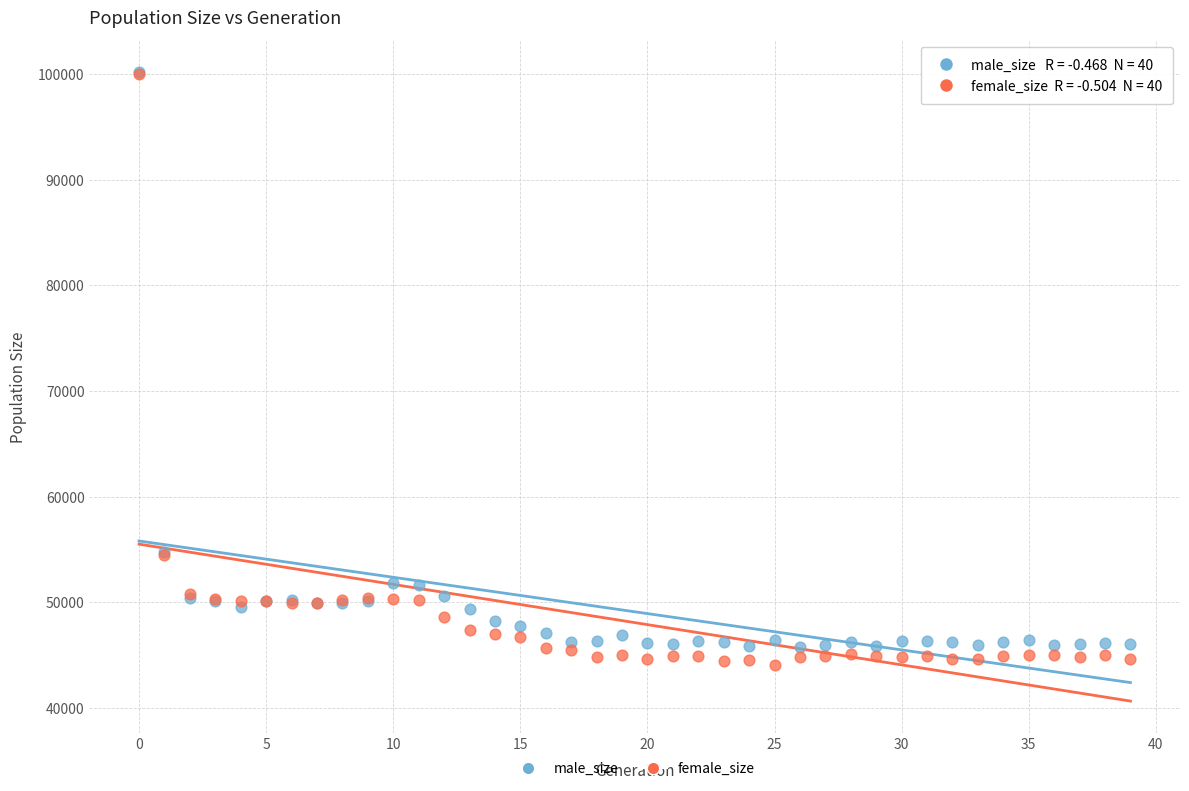

What are all the series names shown in the legend?

male_size, female_size